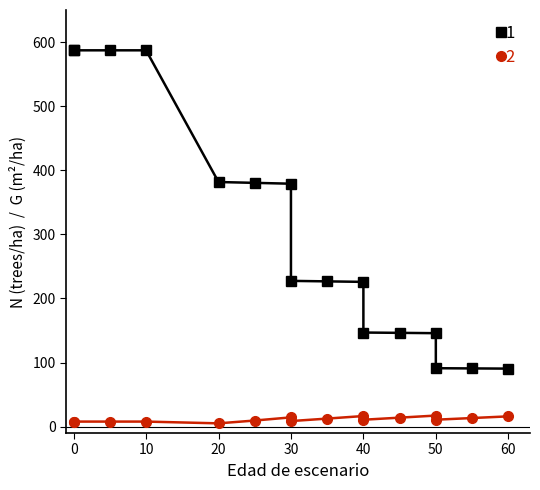

Does the chart display data point markers on the line(s)?

Yes